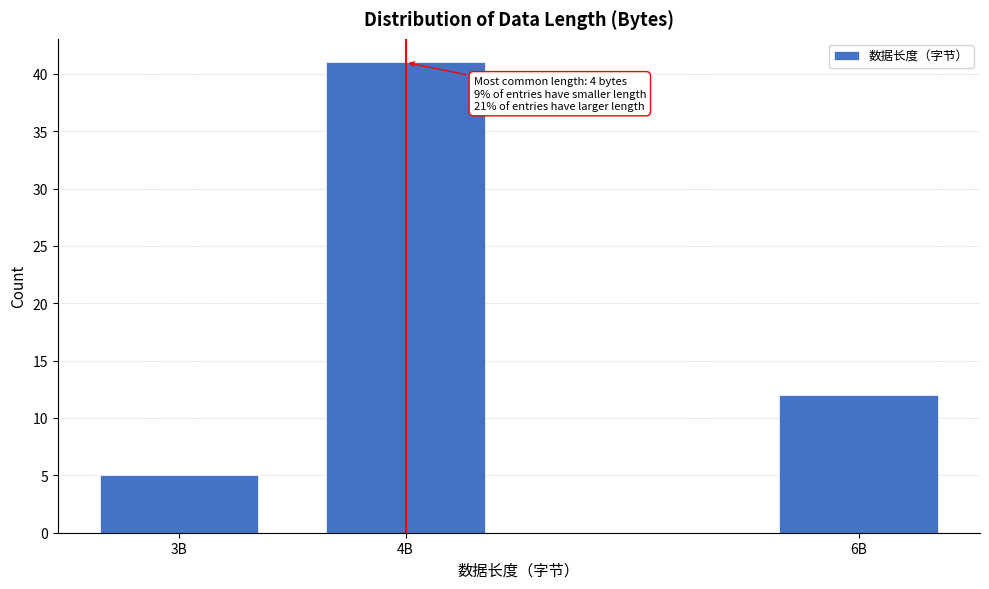

Reading left to right, extract all data points from this chart.

3B=5	4B=41	6B=12